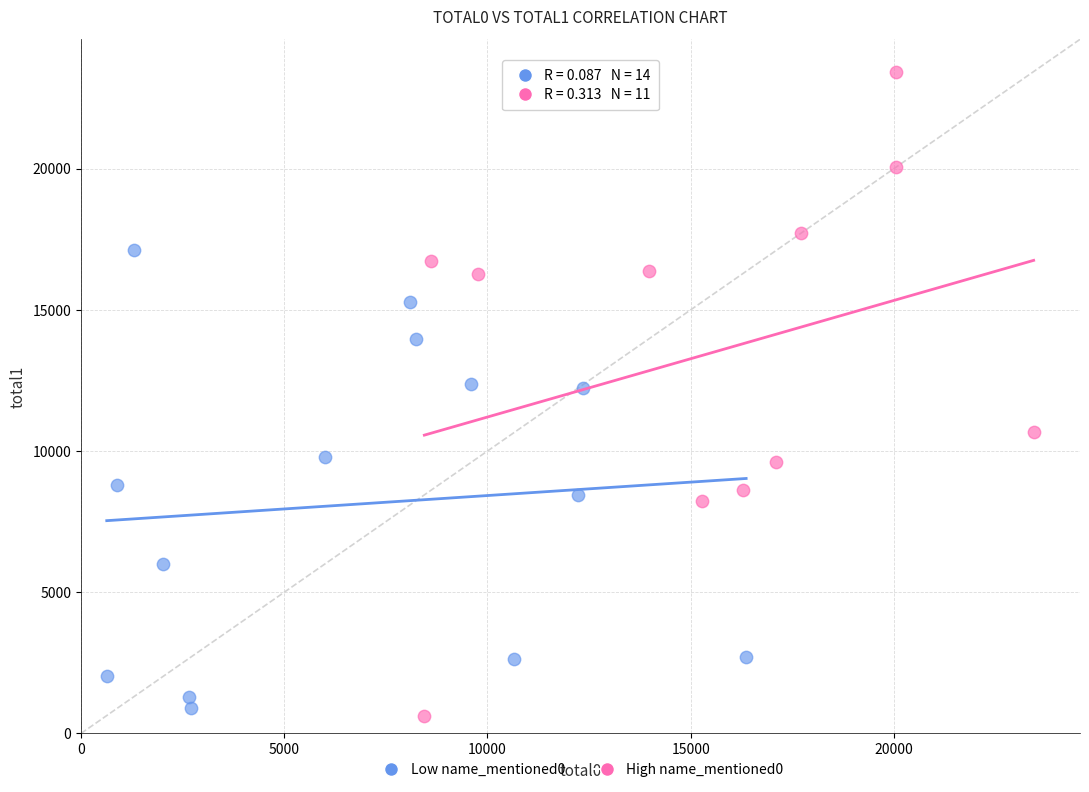

What are all the series names shown in the legend?

Low name_mentioned0, High name_mentioned0